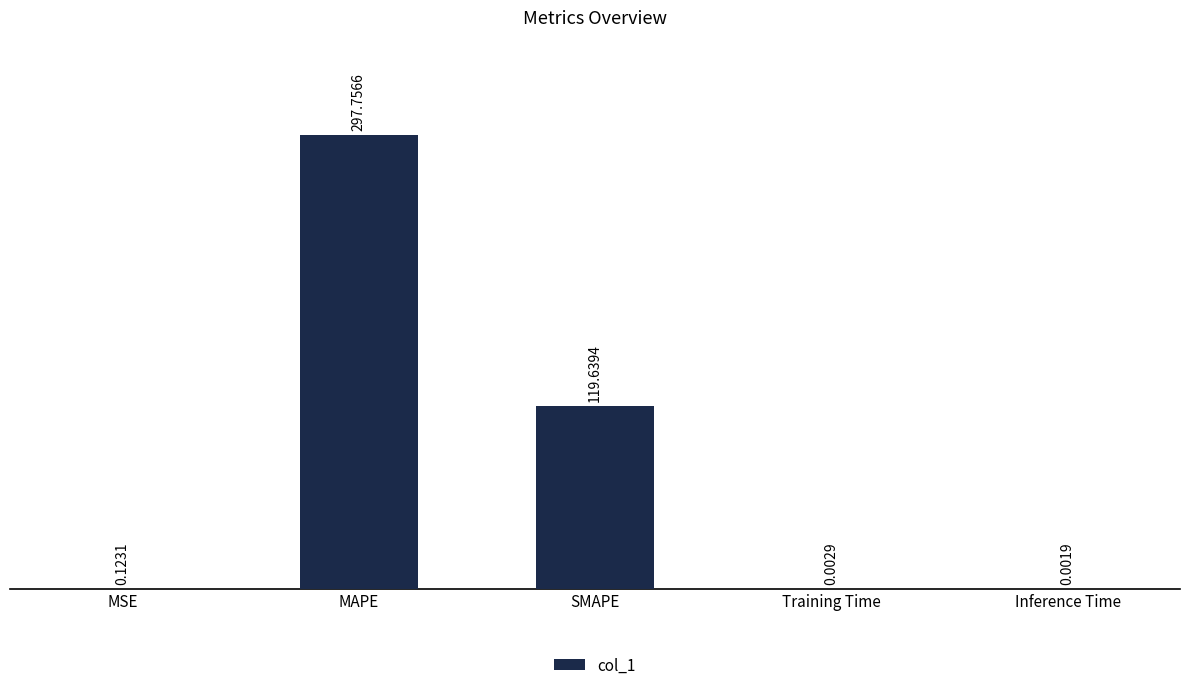

Are the bars grouped side by side (vs. stacked)?

No